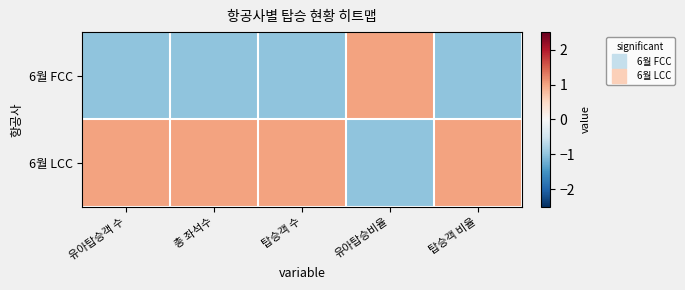

Reading left to right, transcribe all the data shown in this chart.

6월 FCC: 유아탑승객 수=-1.0	총 좌석수=-1.0	탑승객 수=-1.0	유아탑승비율=1.0	탑승객 비율=-1.0
6월 LCC: 유아탑승객 수=1.0	총 좌석수=1.0	탑승객 수=1.0	유아탑승비율=-1.0	탑승객 비율=1.0